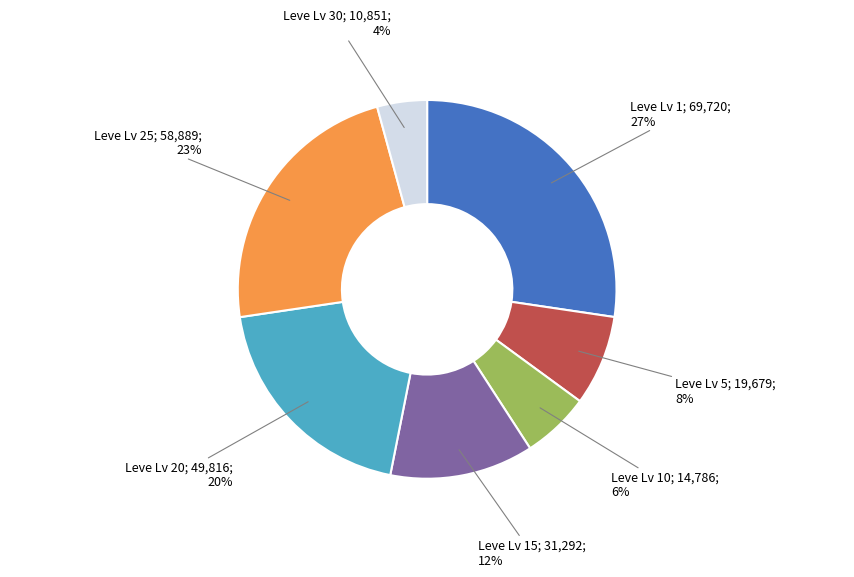

To the nearest percent, what is the difference between the largest and smallest slice percentages?

23%